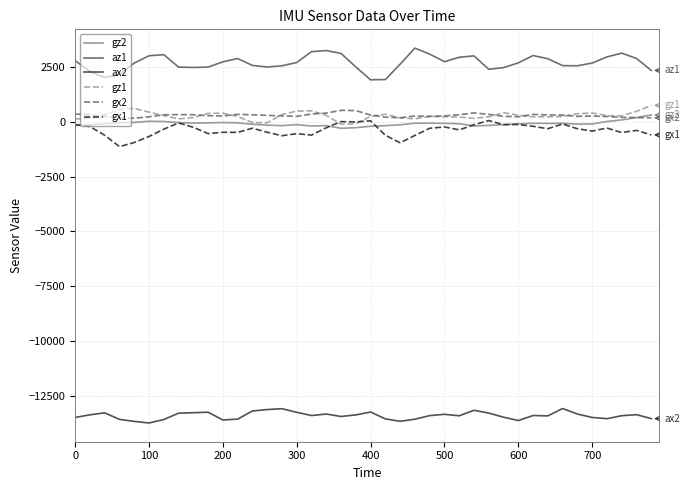

What is the maximum value shown in the chart?

3364